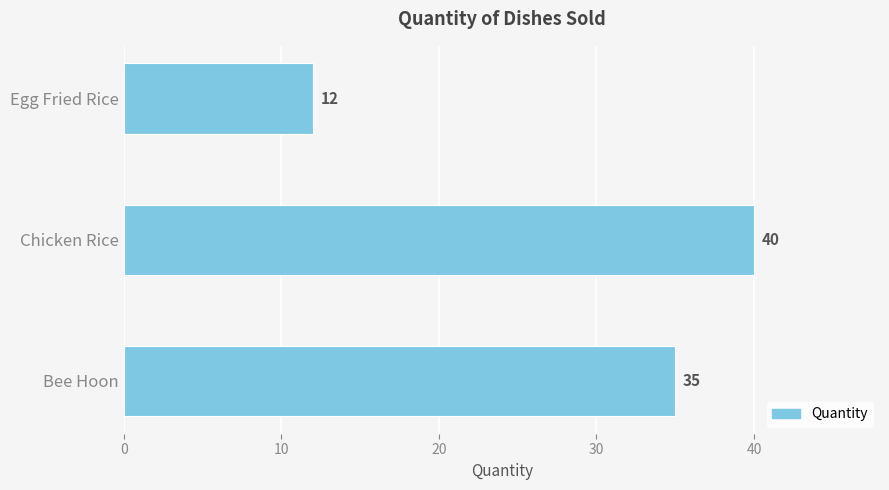

Where is the data nearest to the value 26?

Bee Hoon